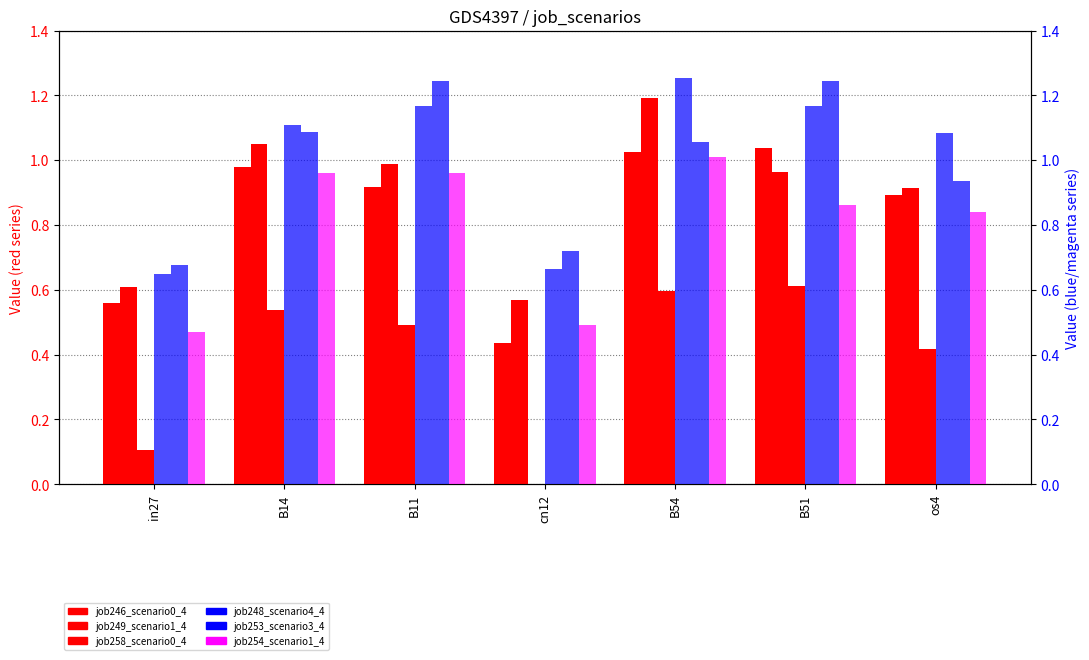

What is the label of the 7th bar from the right?

in27